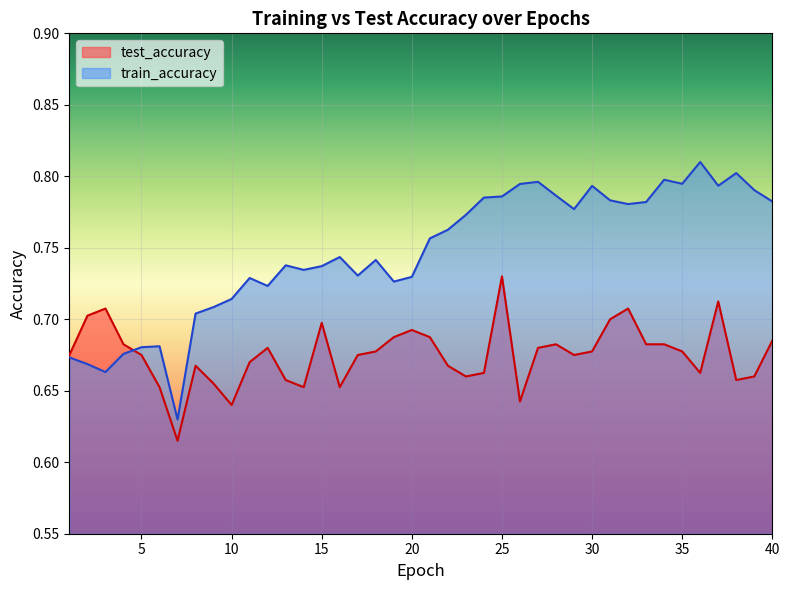

Which series ends up on top after the final intersection of train_accuracy and test_accuracy?

train_accuracy